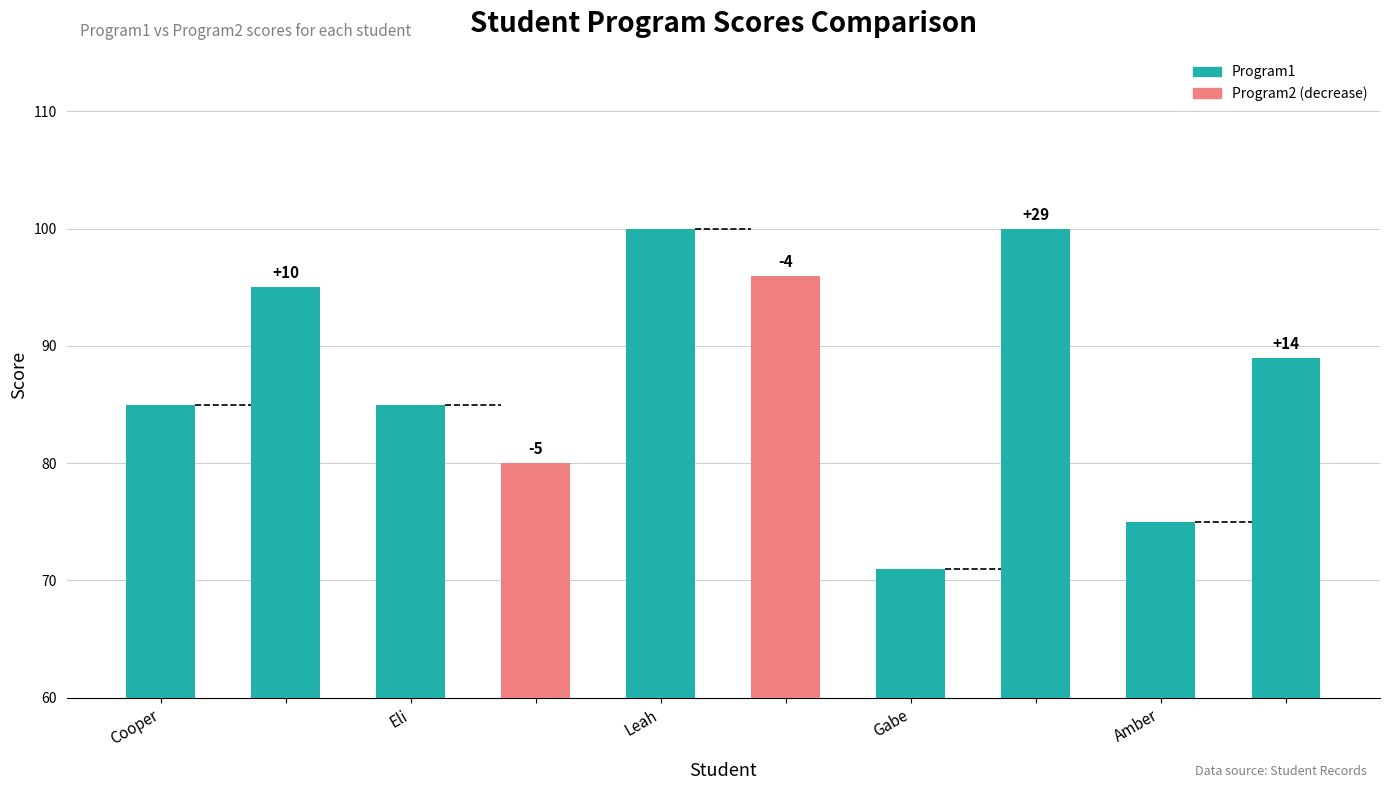

What value does the data have at Gabe, to the nearest 10?

70